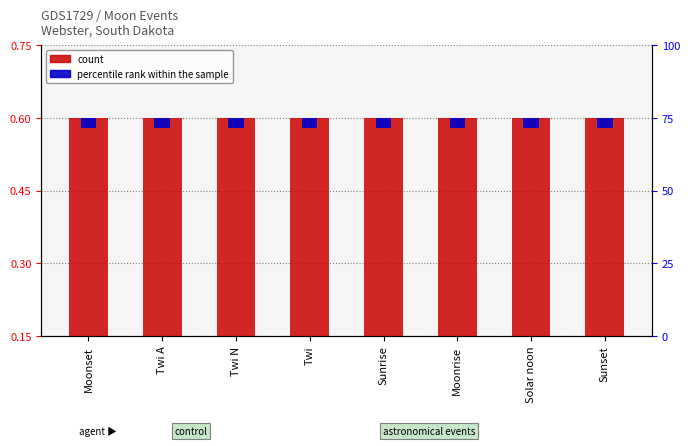

At which label is count closest to 0?

Moonset